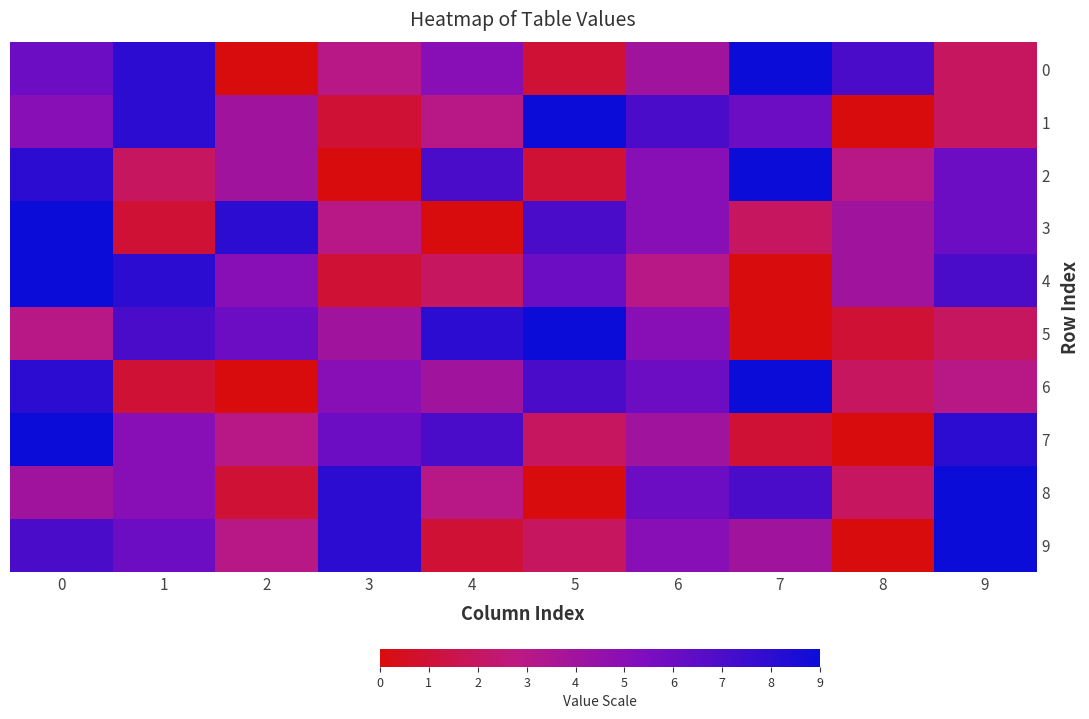

Between 3 and 9, which is larger?

3